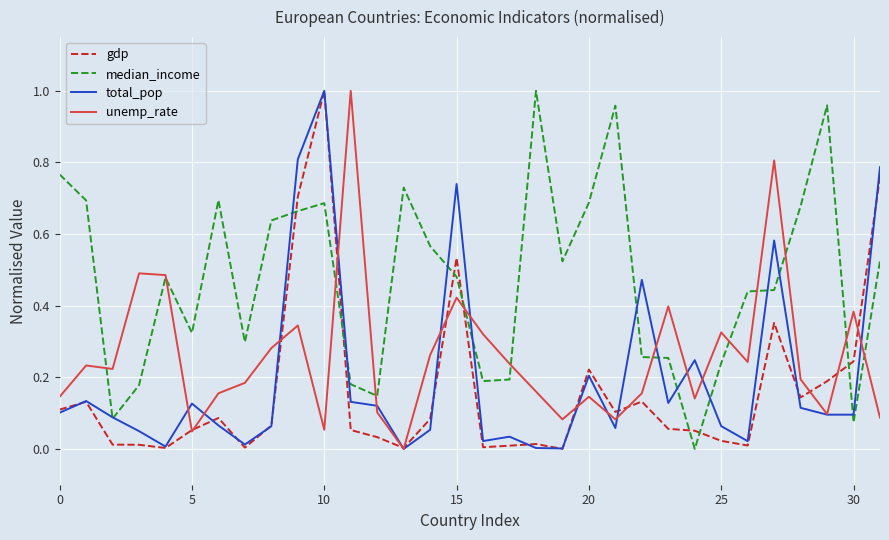

Count the number of data series in this chart.

4